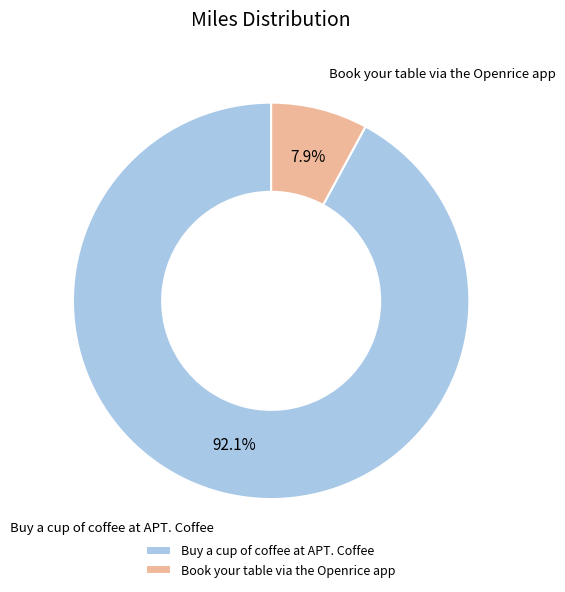

How many segments does this pie chart have?

2